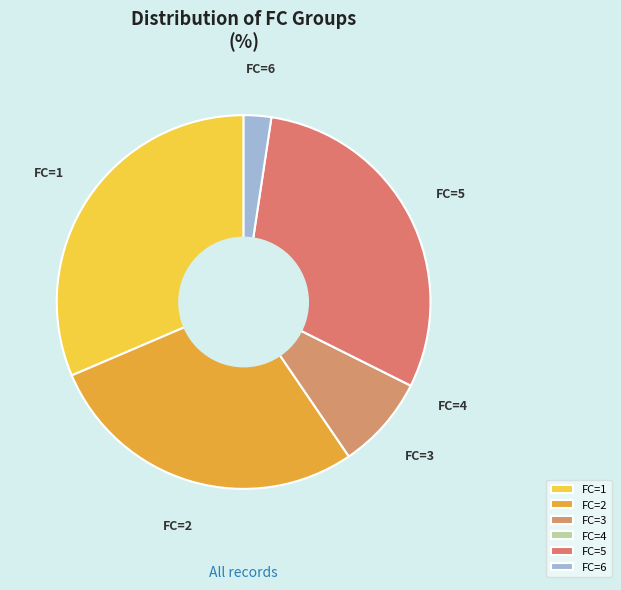

Is the sum of FC=6 and FC=2 greater than half?

No